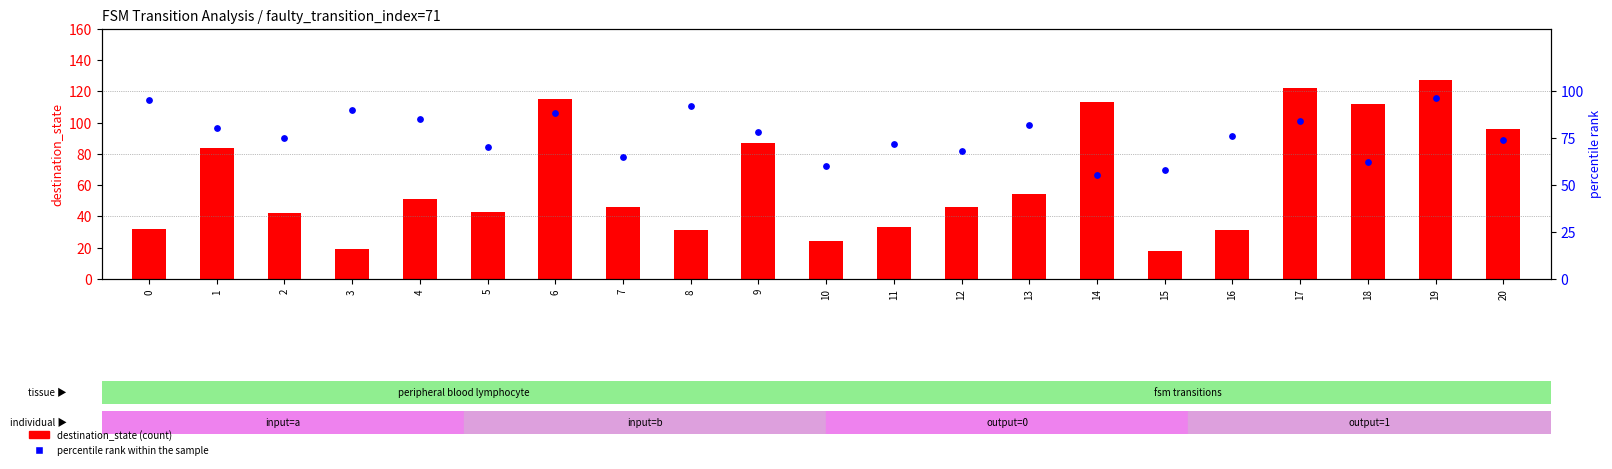

At which category is the sum across all series the highest?

19